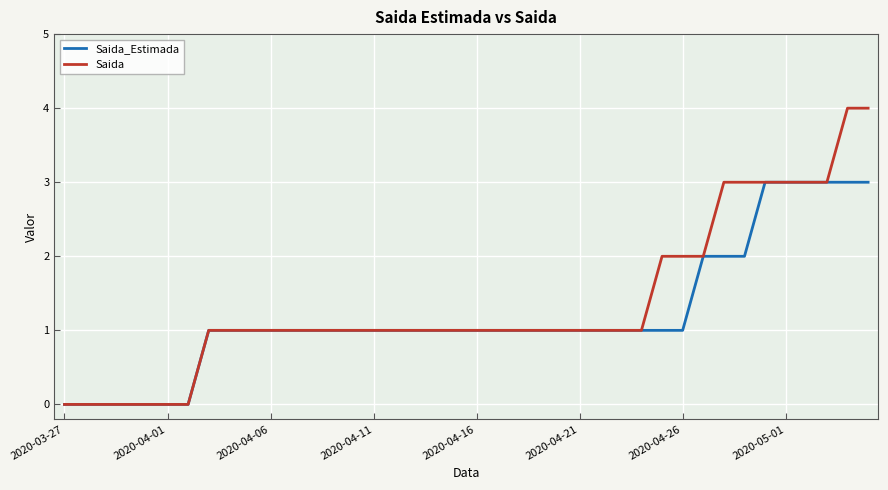

How many series are shown in this chart?

2